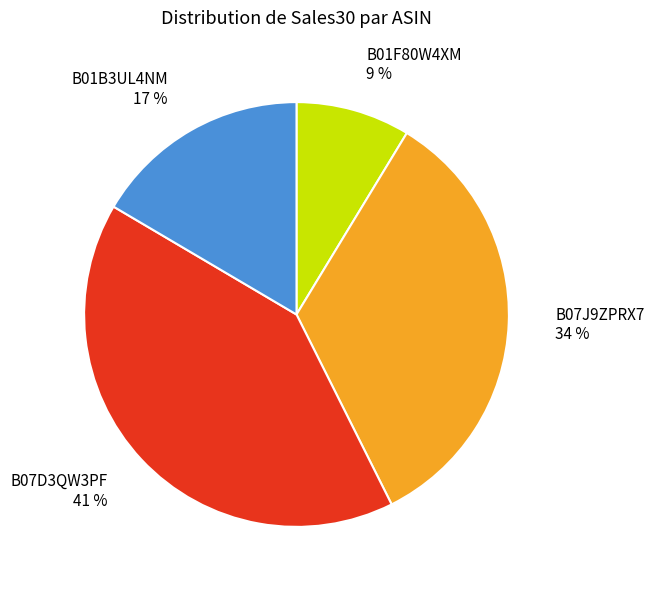

Is B01F80W4XM the majority of the pie?

No